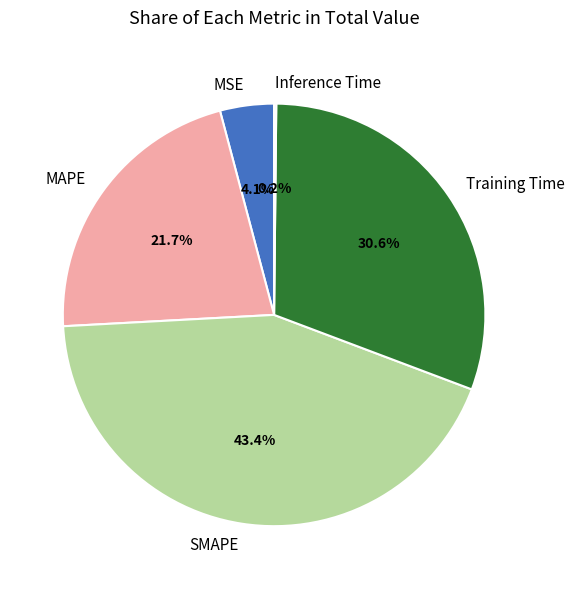

To the nearest percent, what percentage of the pie is SMAPE?

43%